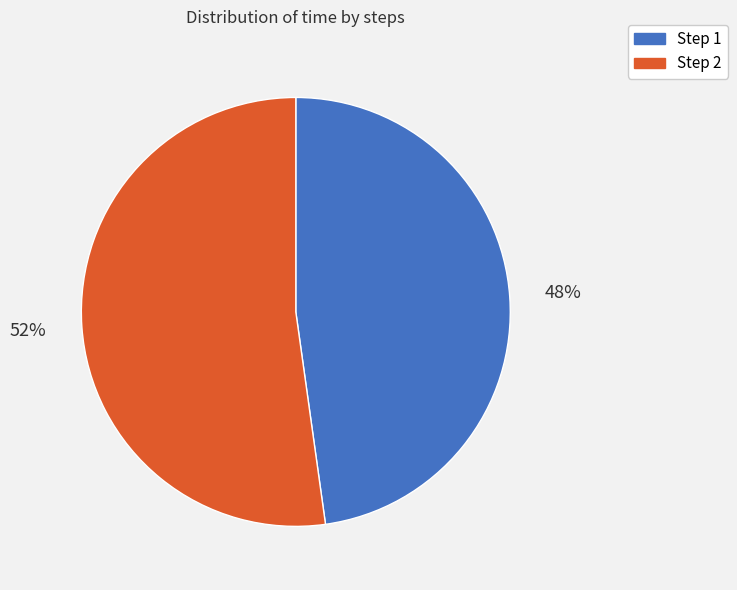

Is there a majority slice in this chart?

Yes